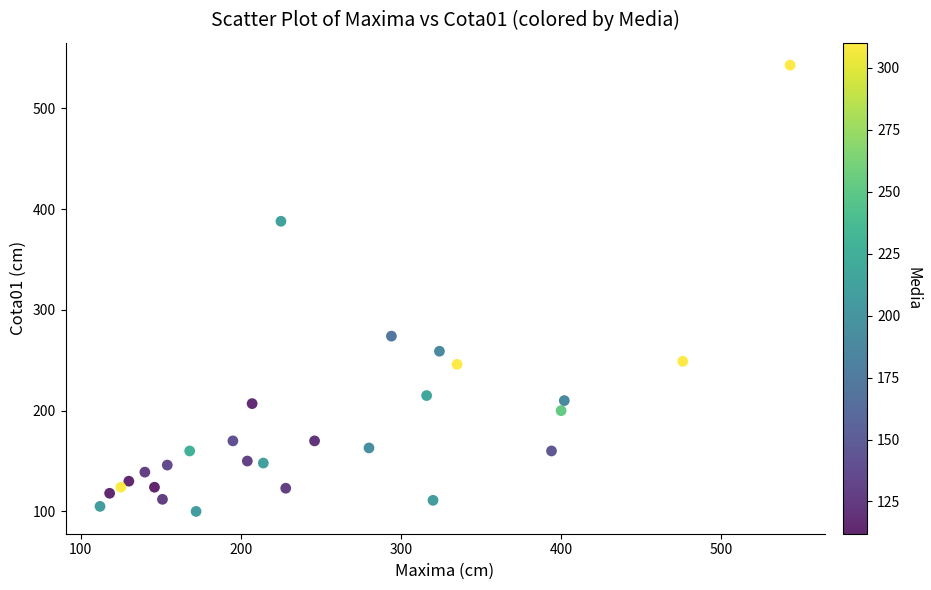

What Y value in the scatter plot is closest to 321?

274